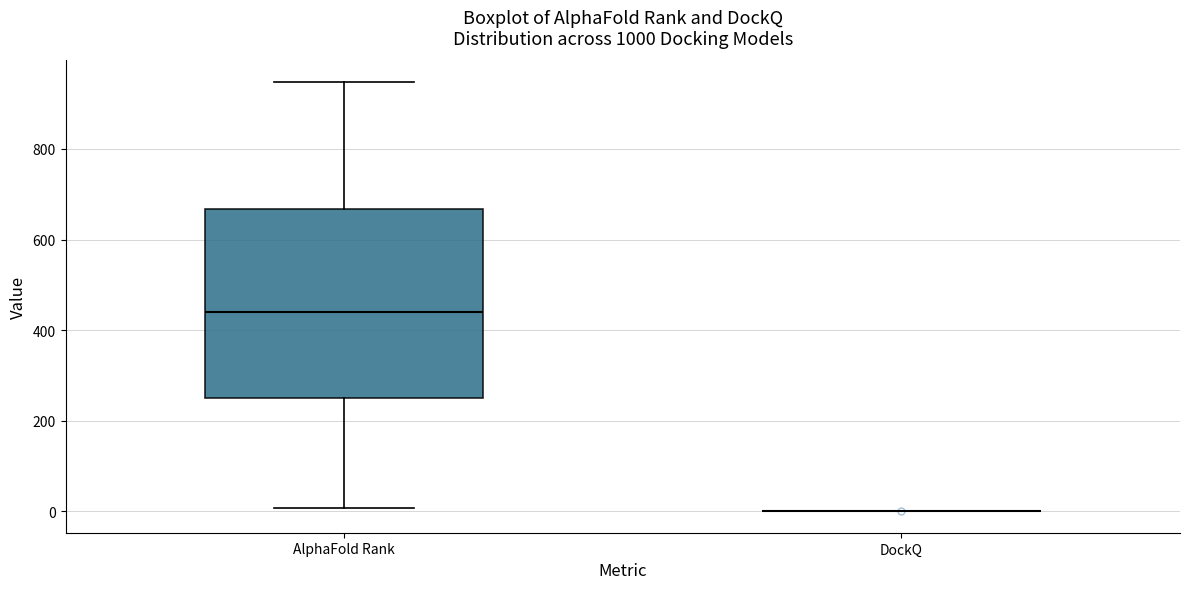

Reading left to right, read every box against the y-axis: the position of its median line, the range the box covers, and the ends of its whiskers. The values are not printed on the chart, so give them approximately, as read against the axis.

AlphaFold Rank: median 440, box 260 to 660, whiskers 0 to 940
DockQ: box collapsed to a line at 0, whiskers 0 to 0